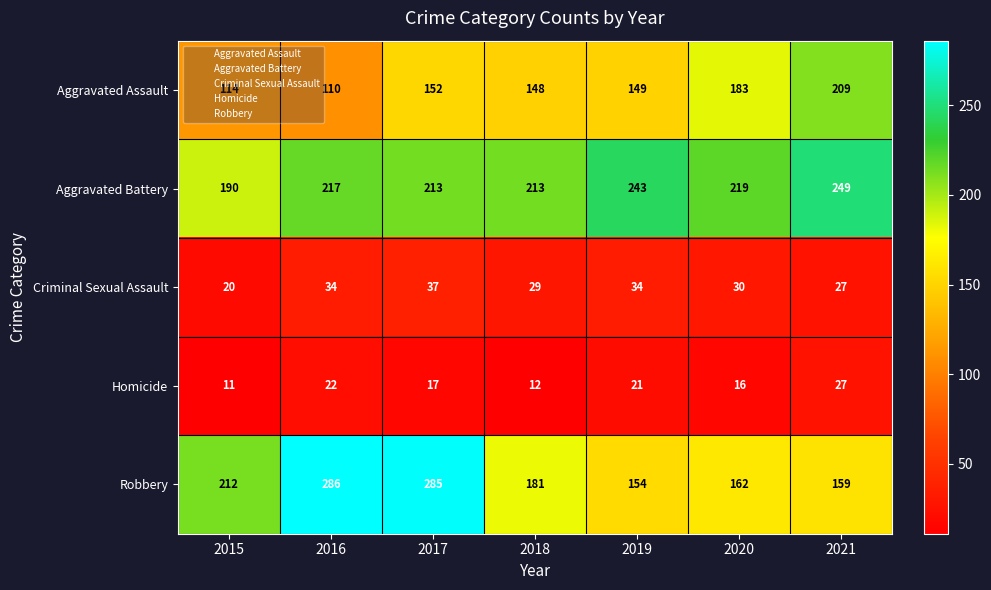

Which label corresponds to the largest value in the chart?

2016